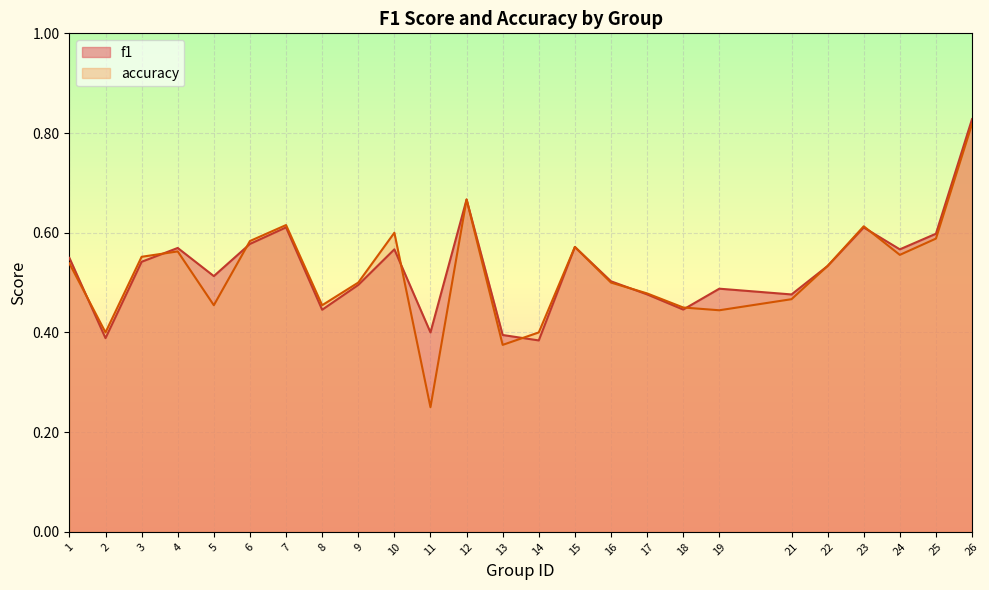

Which series changed the most between 8 and 26?

f1